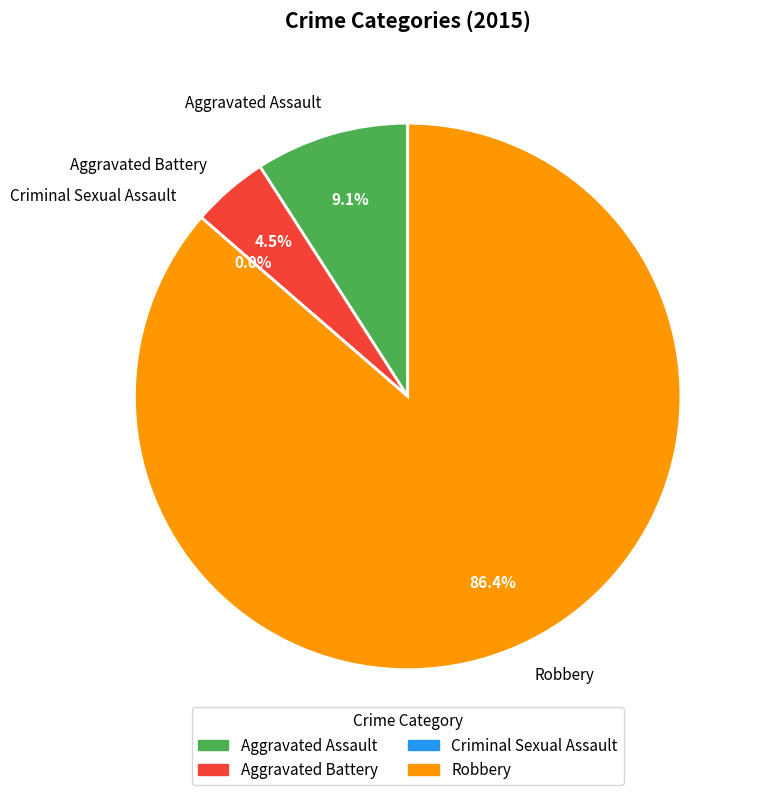

To the nearest percent, what is the difference between the largest and smallest slice percentages?

86%